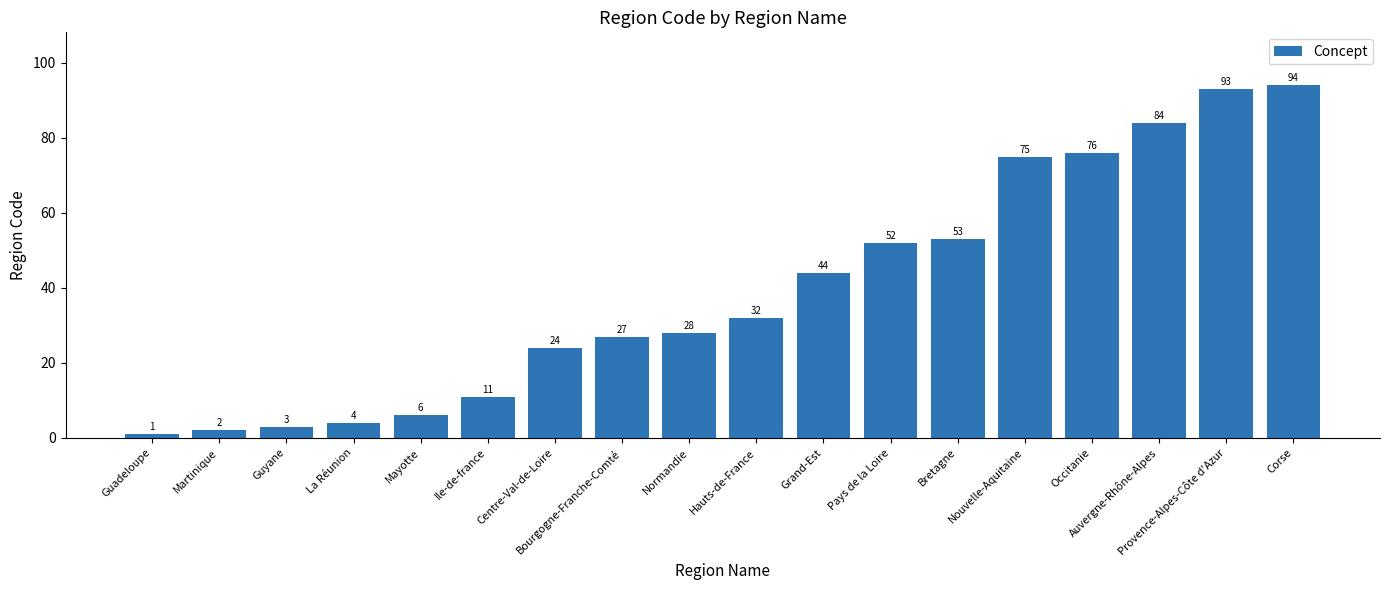

What is the maximum value shown in the chart?

94